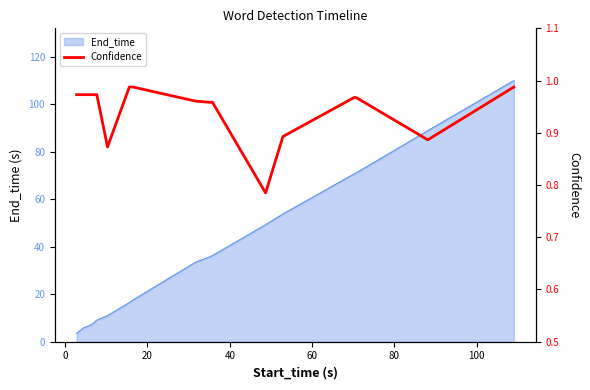

How many points are lower than both their immediate neighbors (excluding endpoints)?

3